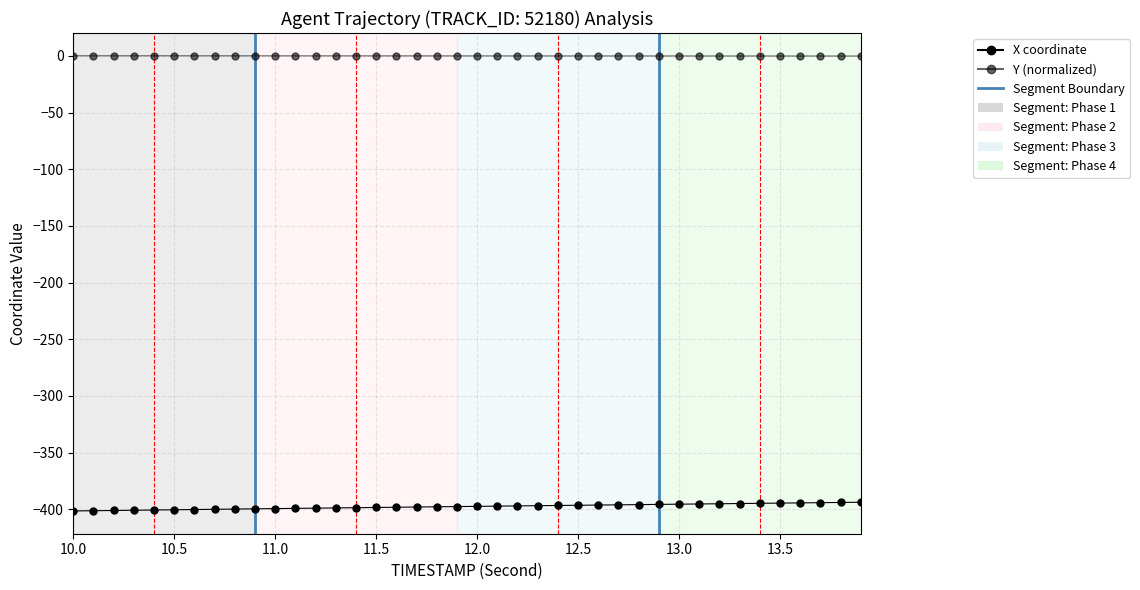

How many categories are shown in the chart?

40